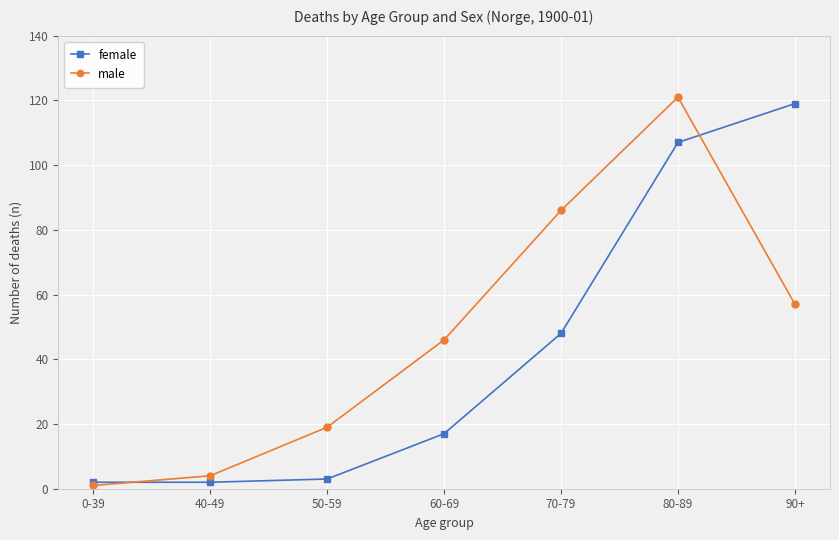

What is the sum of the female values at 40-49 and 50-59?

5